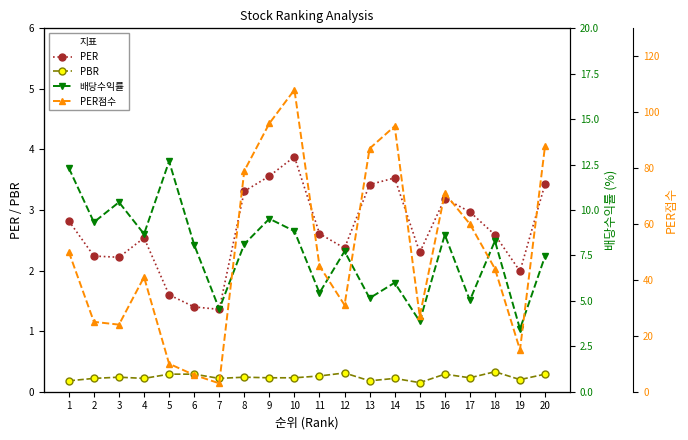

What is the value of the PBR point at the 6th from the left?

0.3